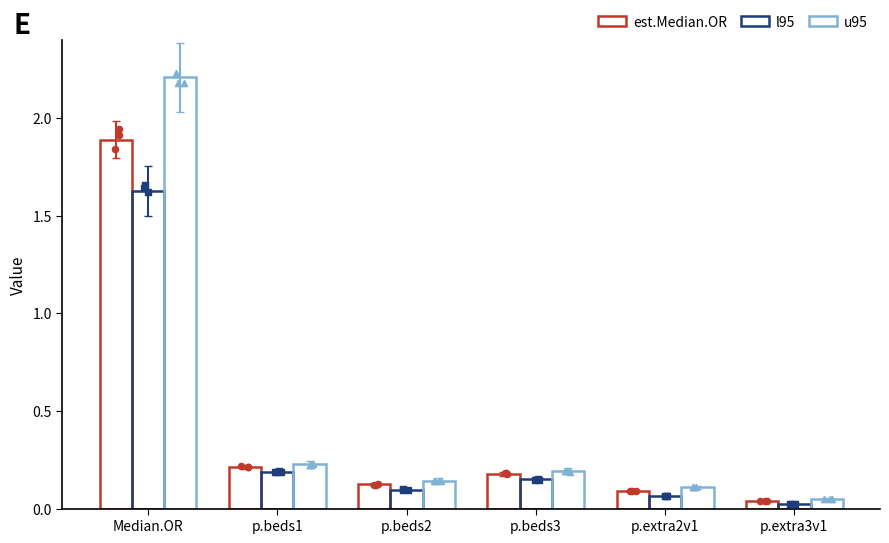

Which series reaches the minimum Y coordinate?

l95